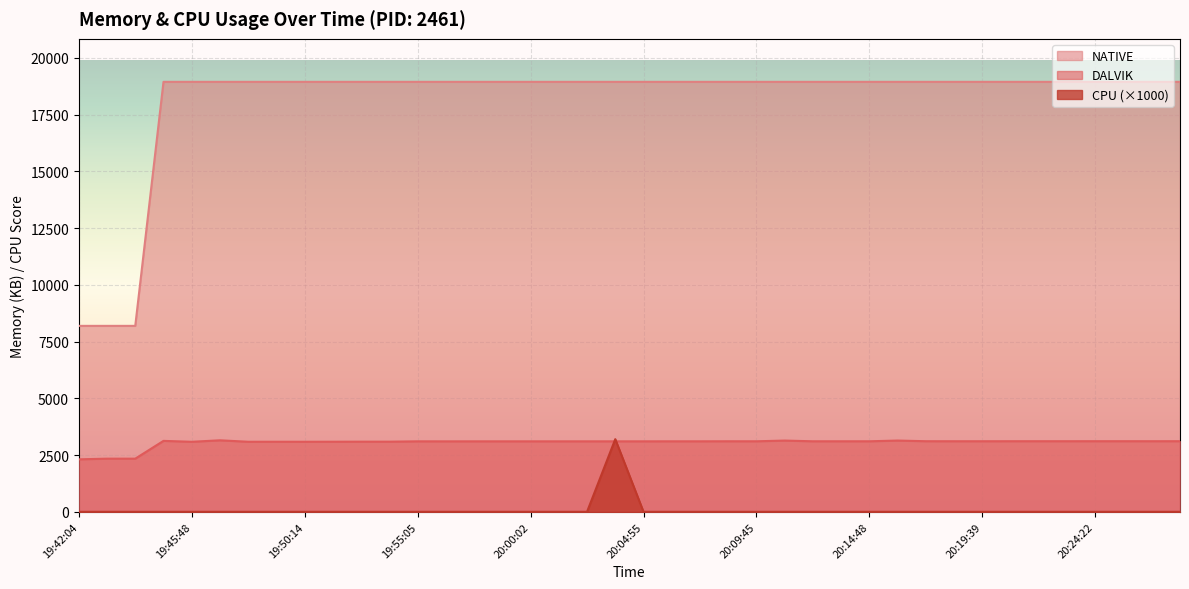

Which series has the largest range (max minus min)?

NATIVE